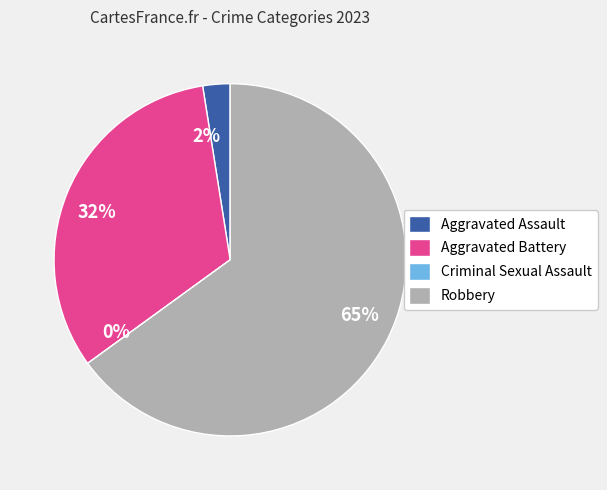

Combined, do Robbery and Criminal Sexual Assault account for over 50%?

Yes